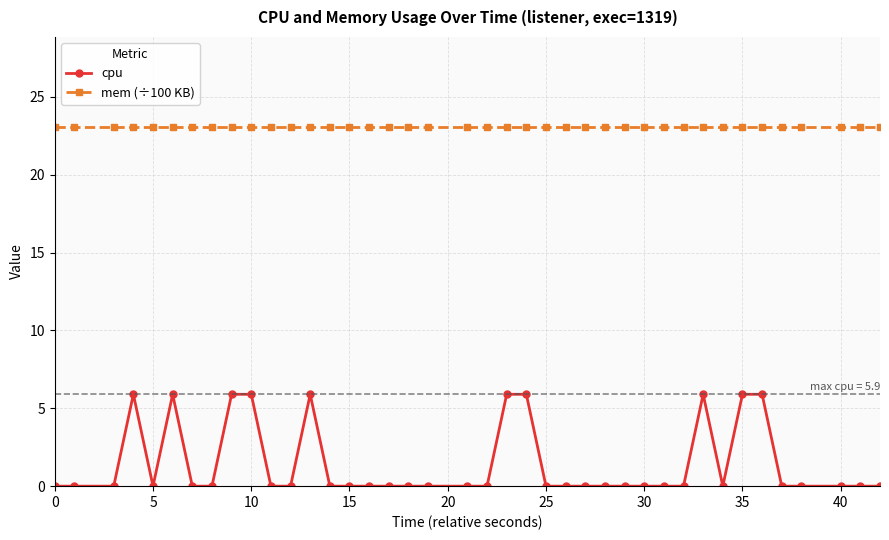

List the series in order of their peak value, highest first.

mem (÷100 KB), cpu